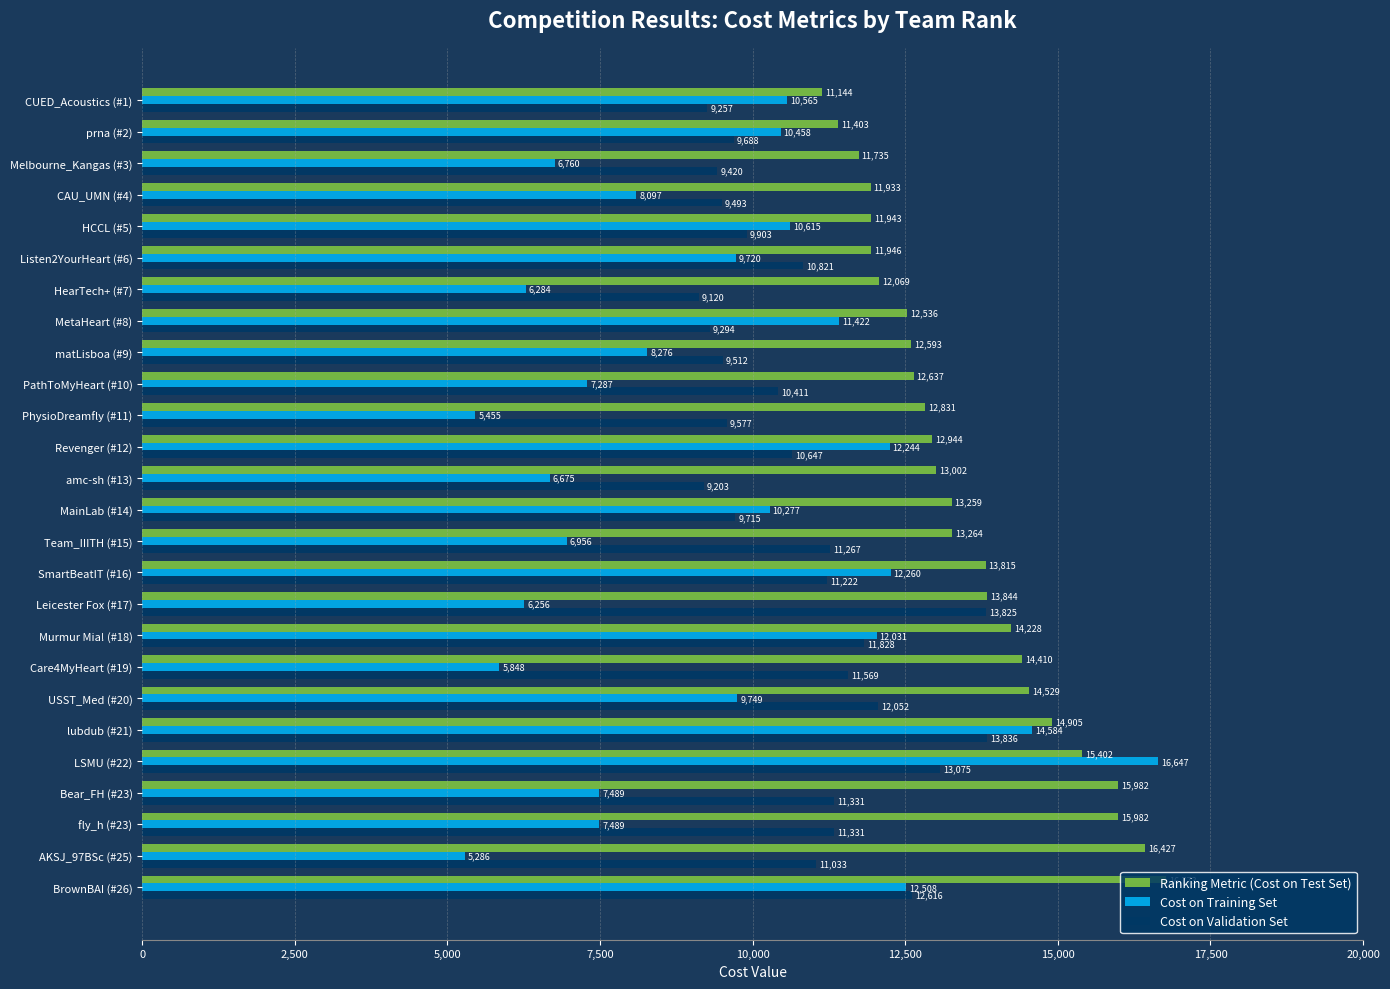

At which category is the sum across all series the highest?

LSMU (#22)